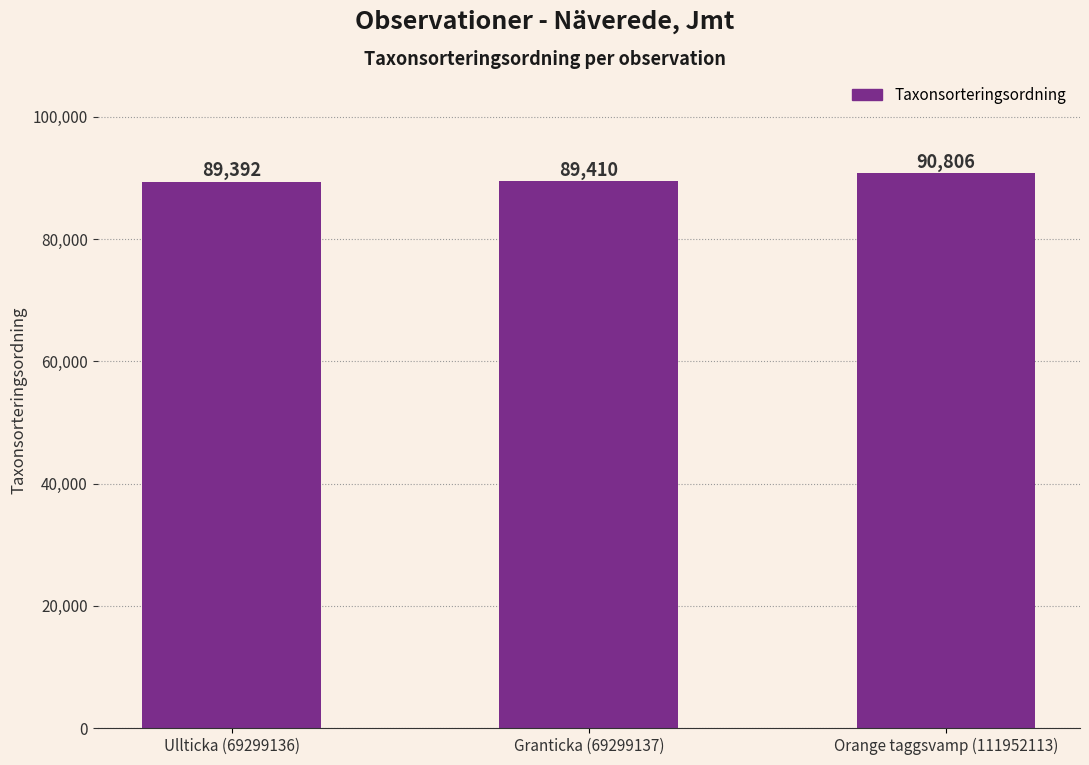

What position from the left is Ullticka (69299136)?

1